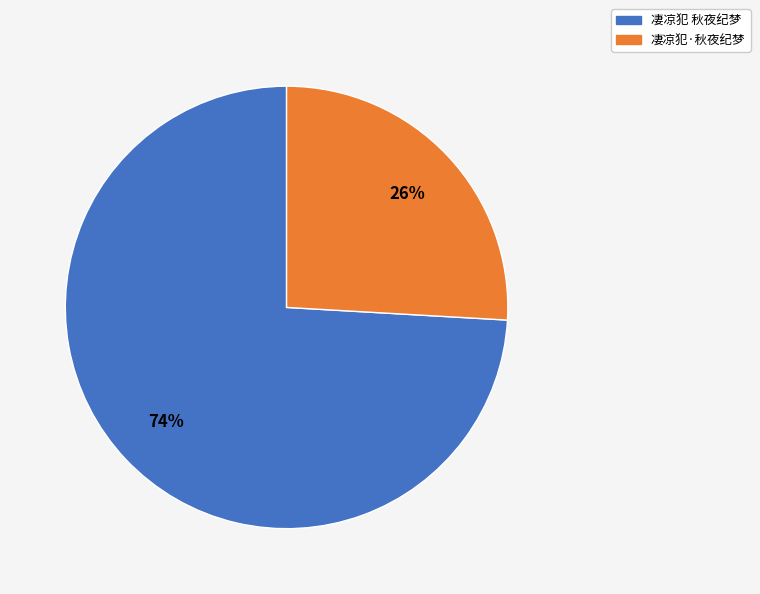

Which has a higher value, 凄凉犯 秋夜纪梦 or 凄凉犯·秋夜纪梦?

凄凉犯 秋夜纪梦